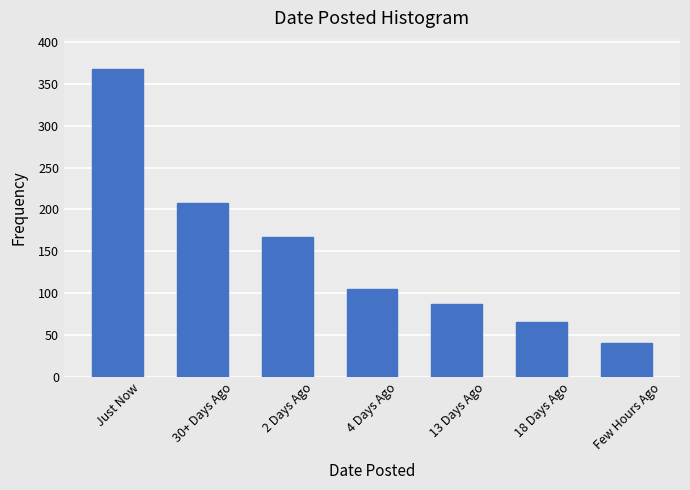

What is the smallest value displayed?

40